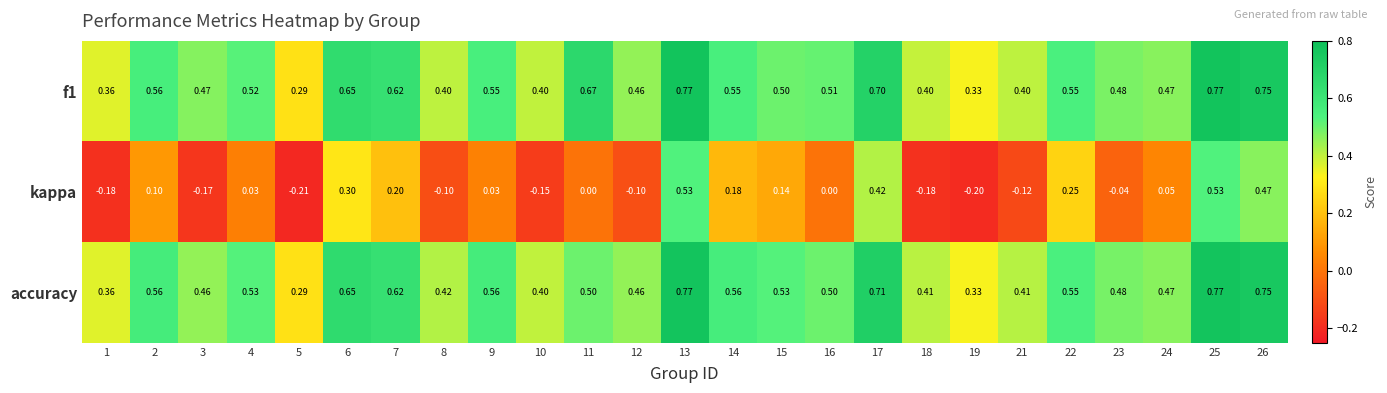

Is the value of kappa at 17 greater than the value of f1 at 3?

No